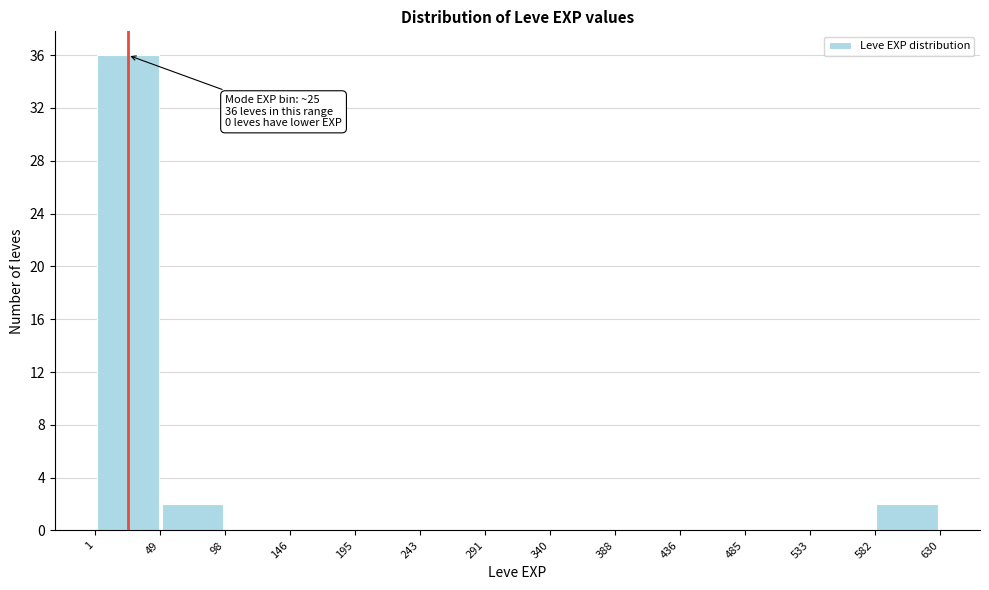

Which range on the x-axis has the tallest bar?

1 to 49